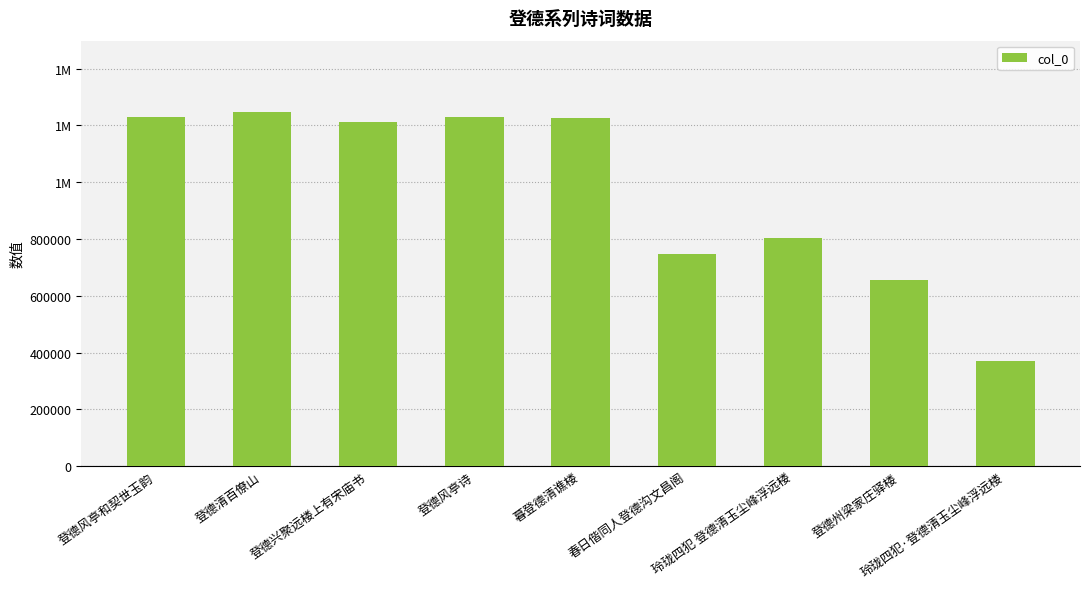

Are the bars horizontal?

No